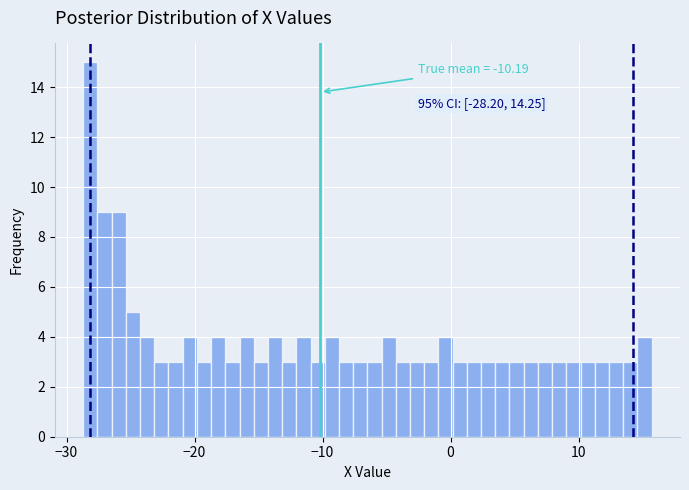

Read against the x-axis, roughly where is the centre of the tallest bar?

-28